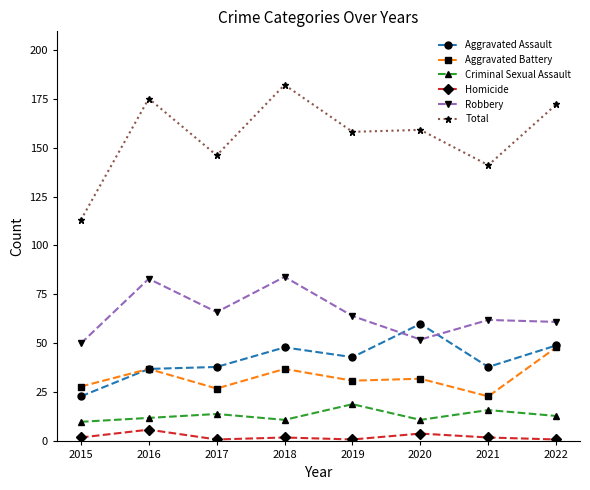

What is the average value of the Aggravated Assault series?

42